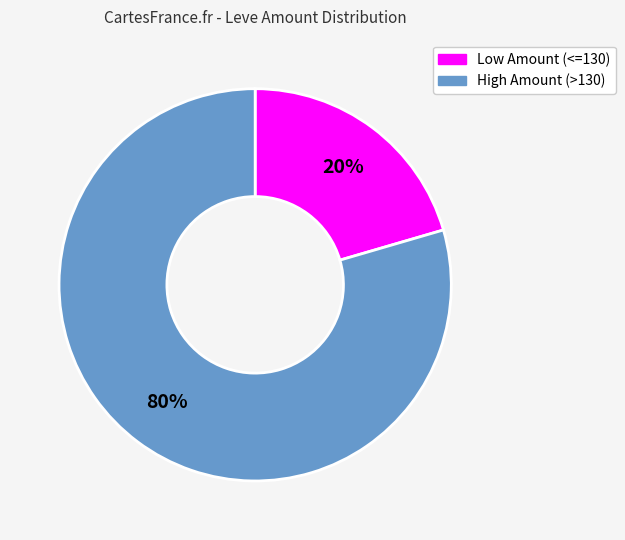

Does any single category account for the majority?

Yes